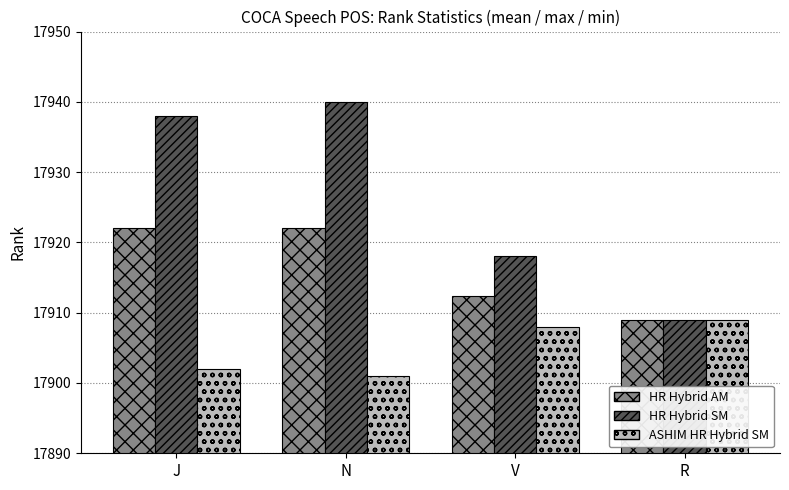

Are the bars grouped side by side (vs. stacked)?

Yes